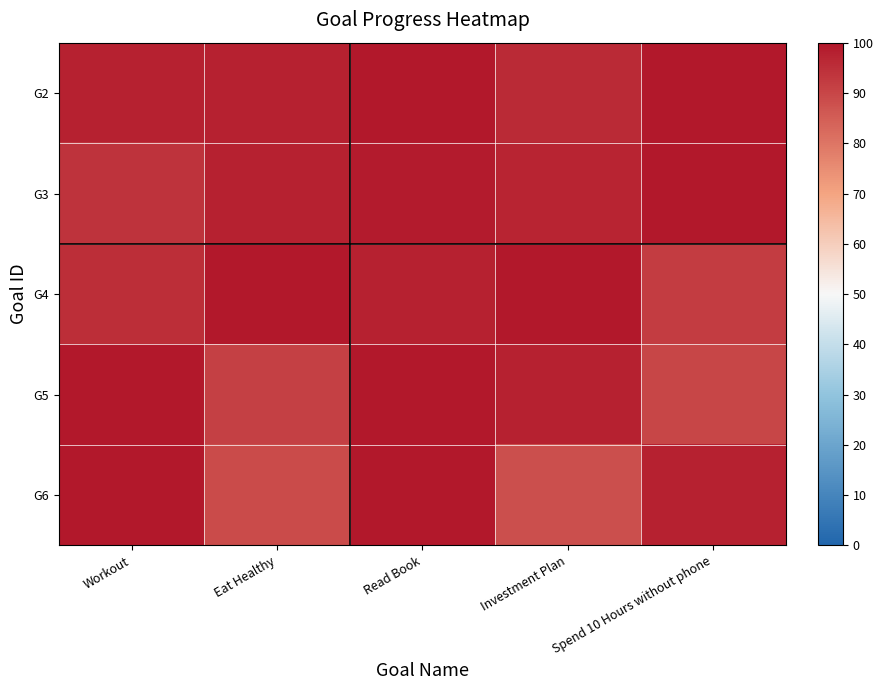

Reading left to right, list all the values displayed in this chart.

G2: Workout=98.0	Eat Healthy=98.0	Read Book=100.0	Investment Plan=96.0	Spend 10 Hours without phone=100.0
G3: Workout=94.0	Eat Healthy=98.0	Read Book=99.0	Investment Plan=97.0	Spend 10 Hours without phone=100.0
G4: Workout=95.0	Eat Healthy=100.0	Read Book=98.0	Investment Plan=100.0	Spend 10 Hours without phone=92.0
G5: Workout=100.0	Eat Healthy=91.0	Read Book=100.0	Investment Plan=98.0	Spend 10 Hours without phone=90.0
G6: Workout=100.0	Eat Healthy=89.0	Read Book=100.0	Investment Plan=88.0	Spend 10 Hours without phone=98.0